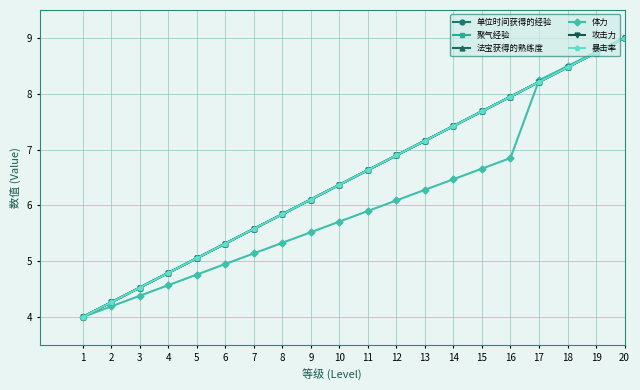

Is it true that 攻击力 equals 3.2 at 18?

False